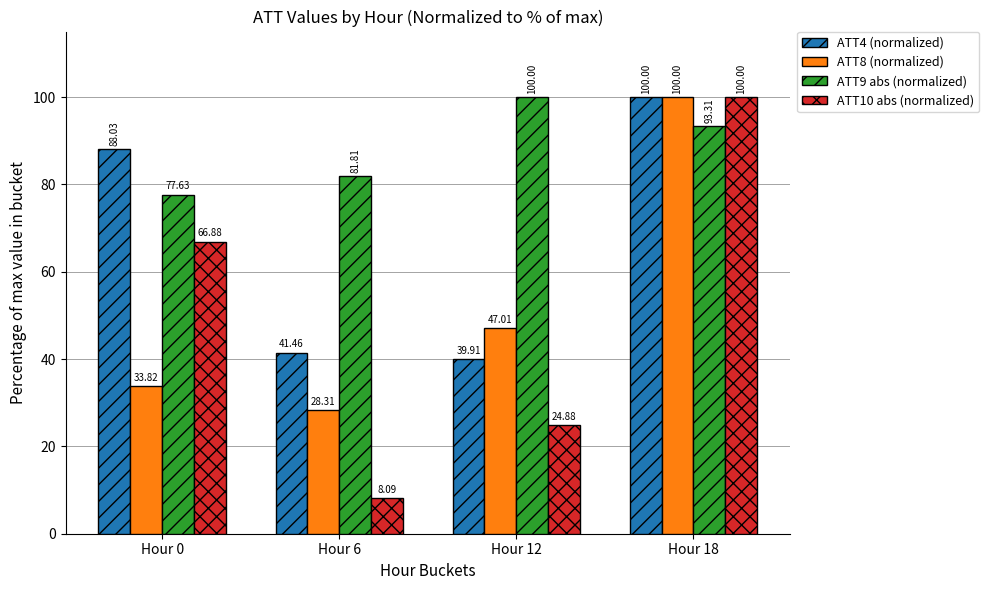

What is the sum of the ATT9 abs (normalized) values at Hour 12 and Hour 0?

177.6